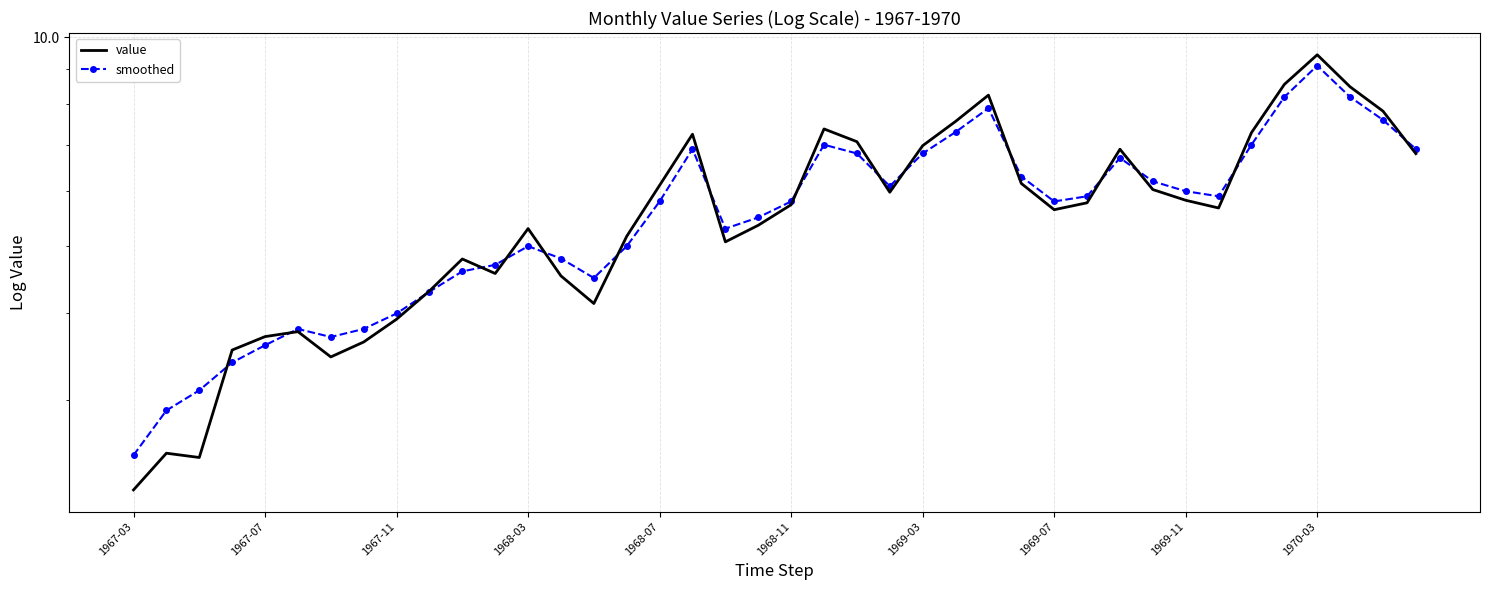

What is the total value across all series at 22?

13.9